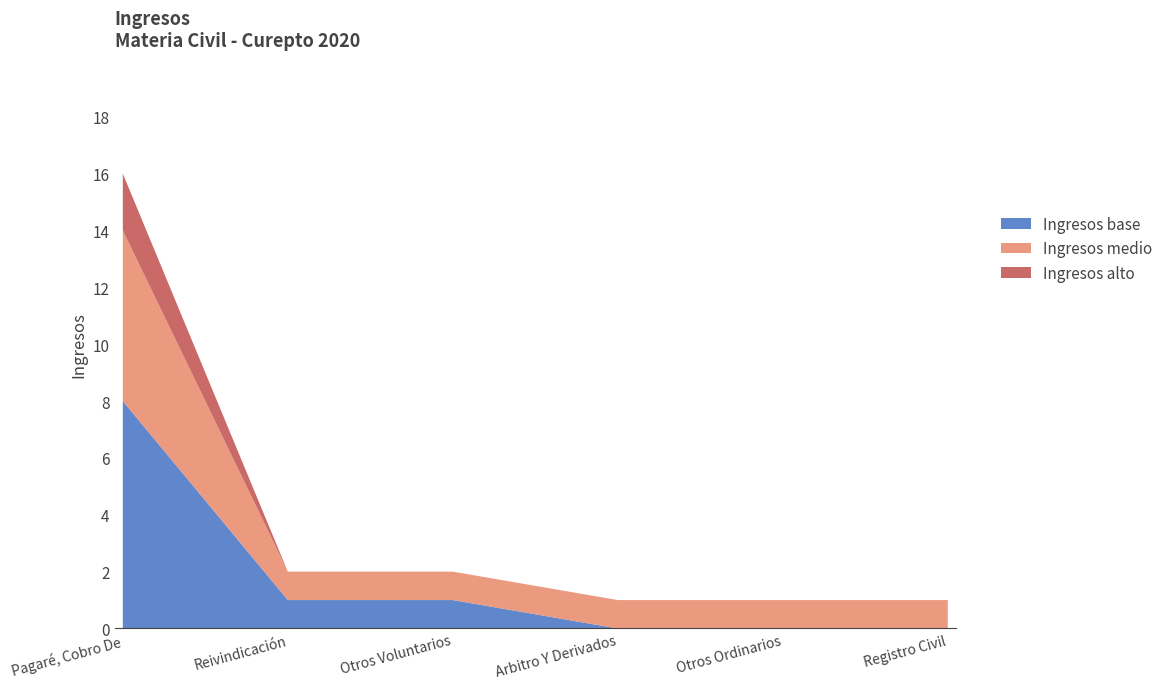

The value of Ingresos base at Otros Voluntarios is 1. True or false?

True